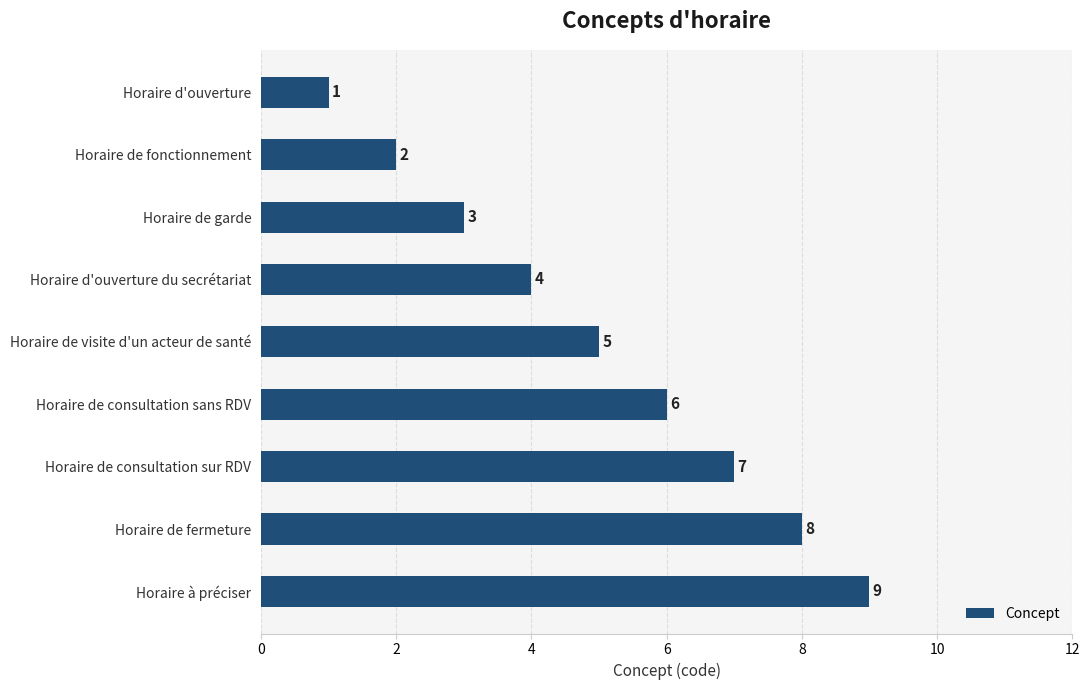

What is the label of the 8th bar from the top?

Horaire de fermeture